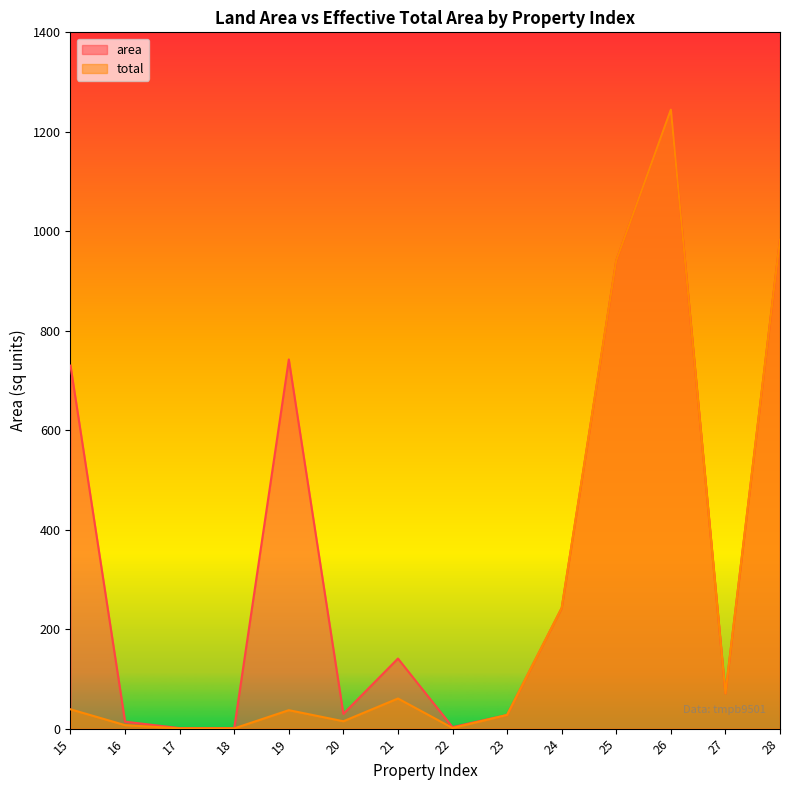

At which label does area reach its minimum?

17